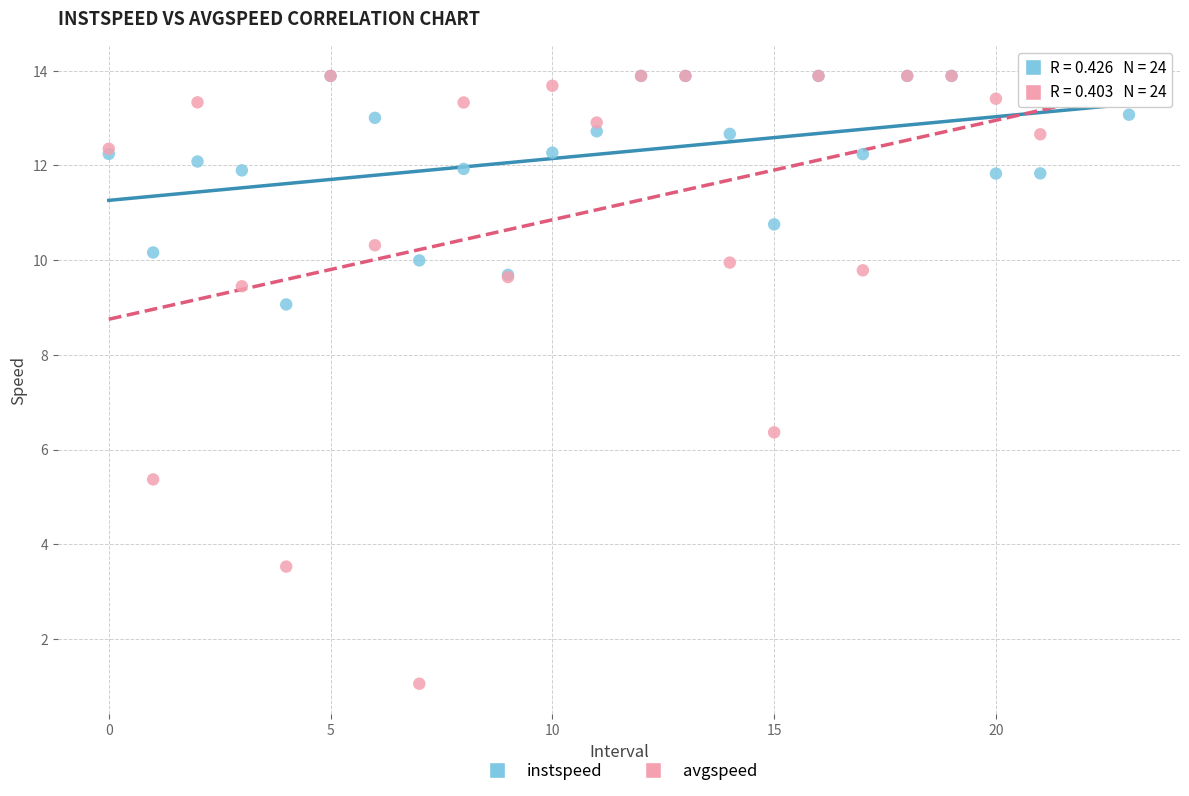

What are all the series names shown in the legend?

instspeed, avgspeed